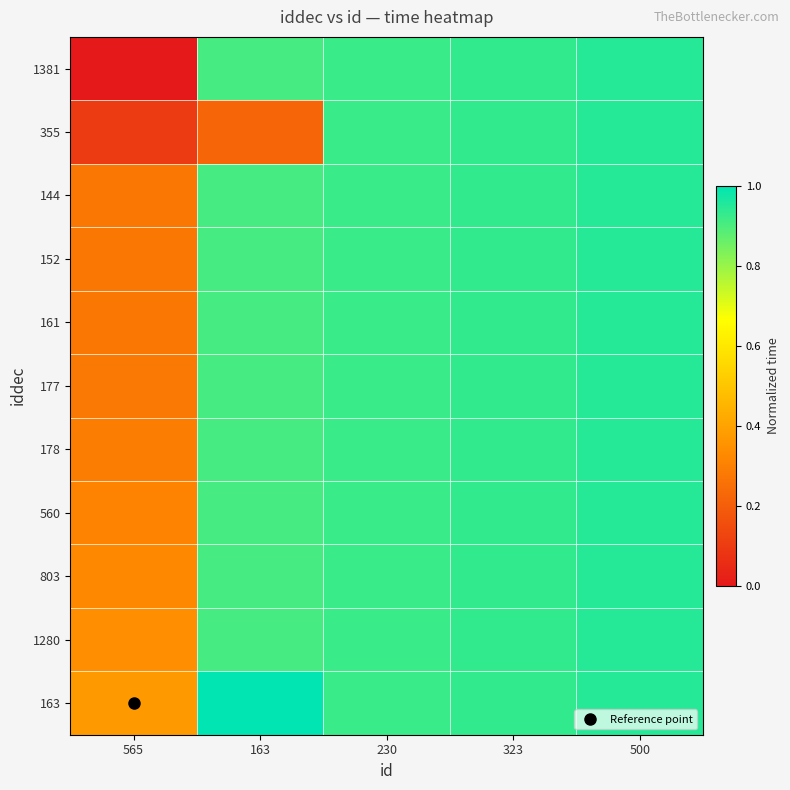

Between 500 and 565, which is larger?

500